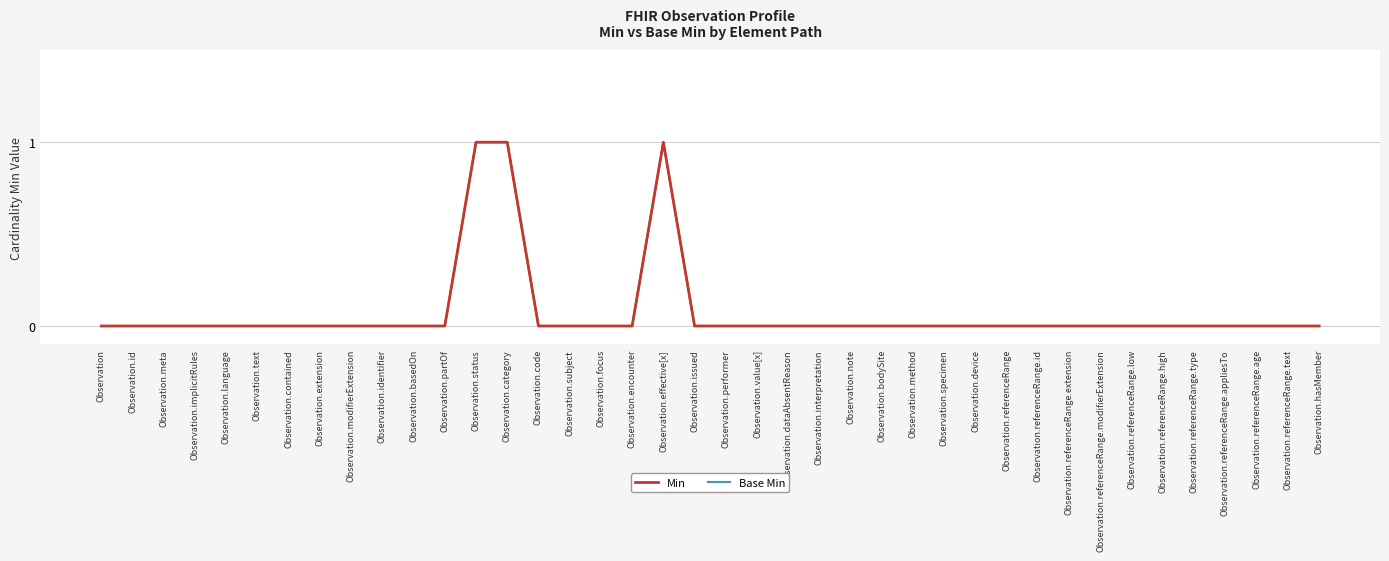

What are all the series names shown in the legend?

Min, Base Min